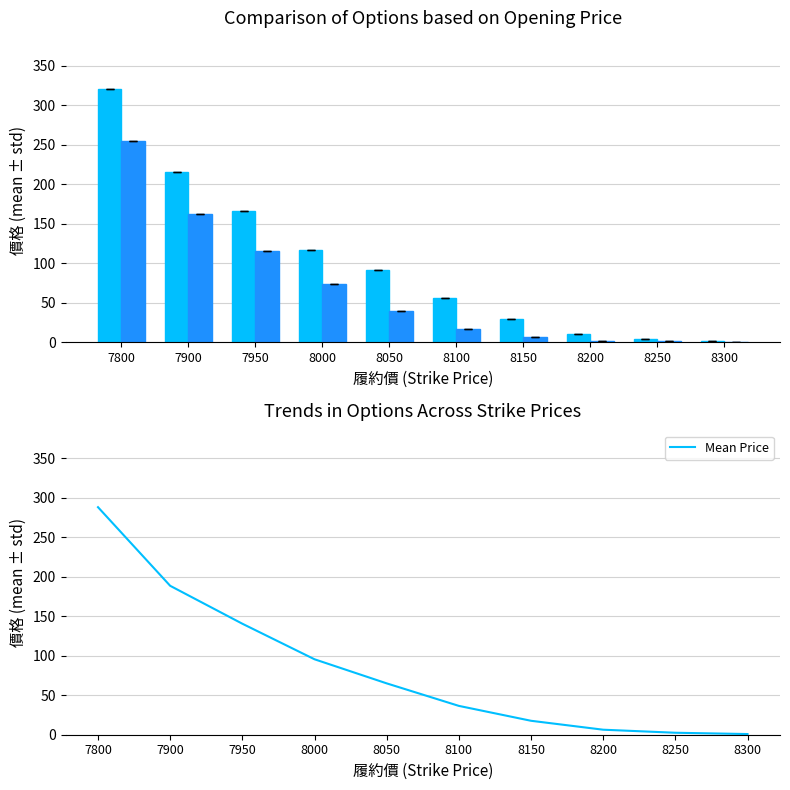

At which label is 開倉收盤 closest to 127?

7950